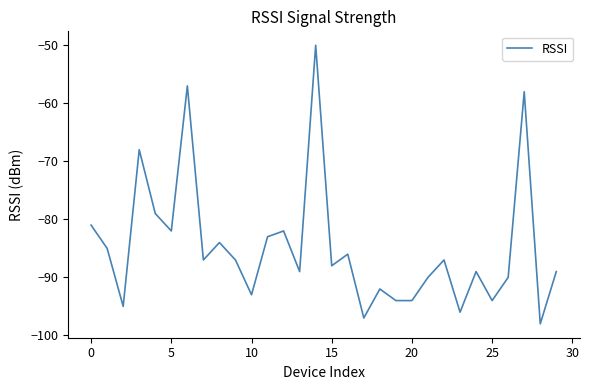

What is the greatest value displayed?

-50